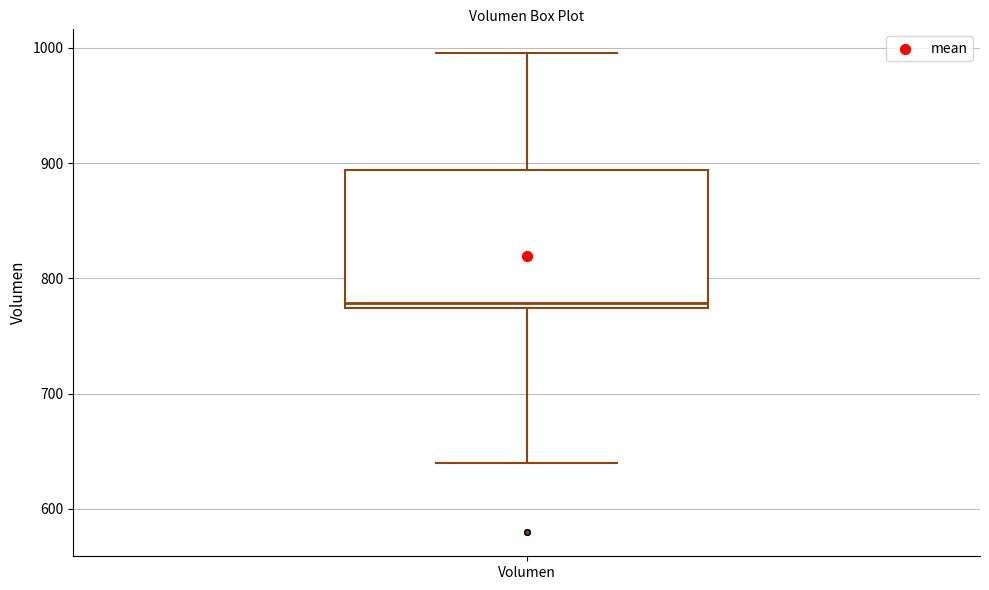

Transcribe this box plot: give where the median line is, the range the box spans, and where the two whiskers end, as read against the y-axis. The values are not printed on the chart, so give them approximately, as read against the axis.

median 780, box 770 to 890, whiskers 640 to 1000